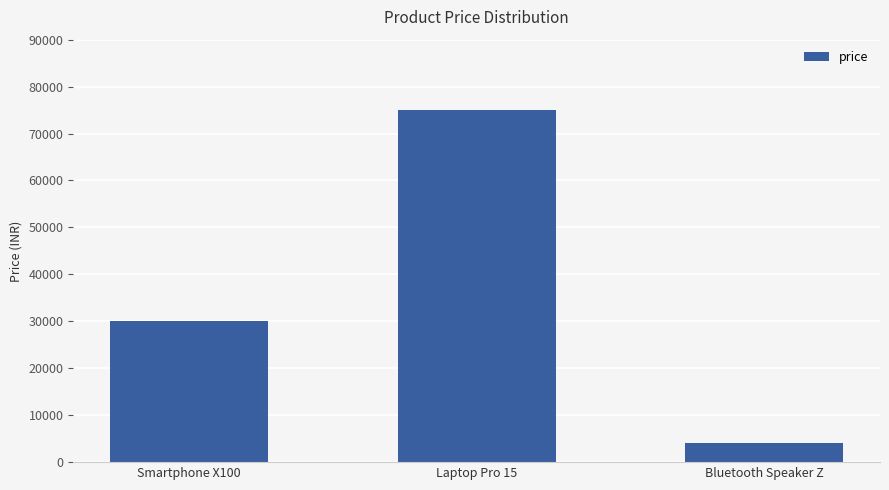

What is the change in value from Smartphone X100 to Bluetooth Speaker Z?

-26000